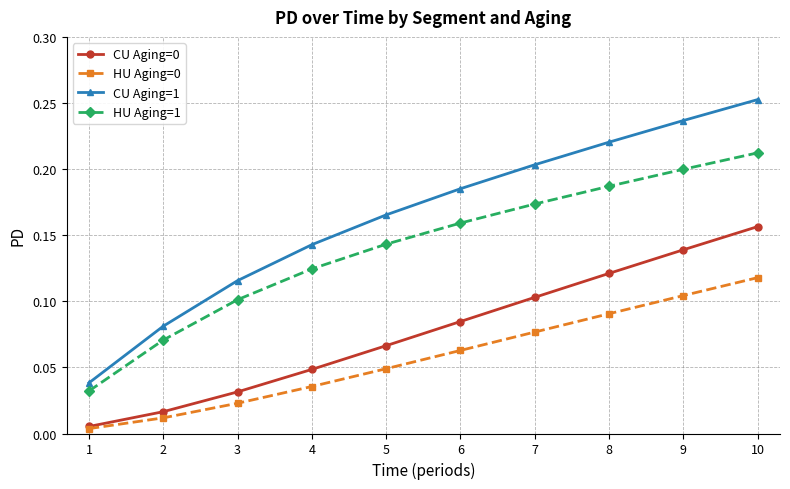

Which category has the highest value in the HU Aging=0 series?

10